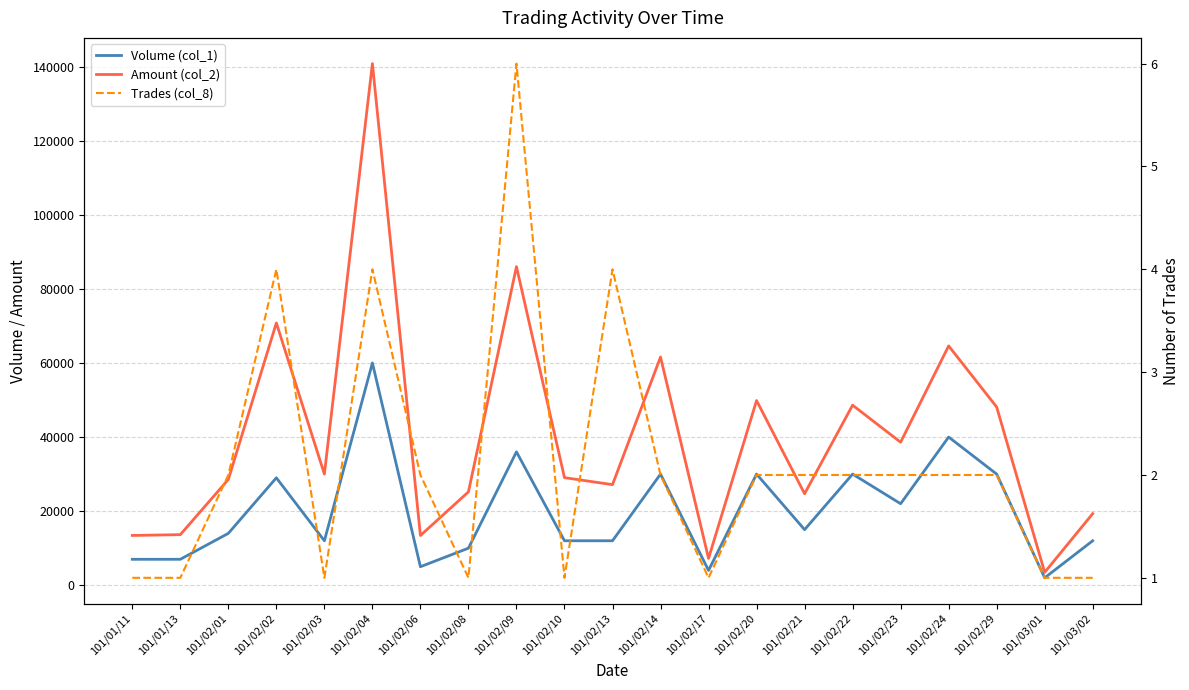

True or false: Trades (col_8) has more than 0 interior local peaks.

True